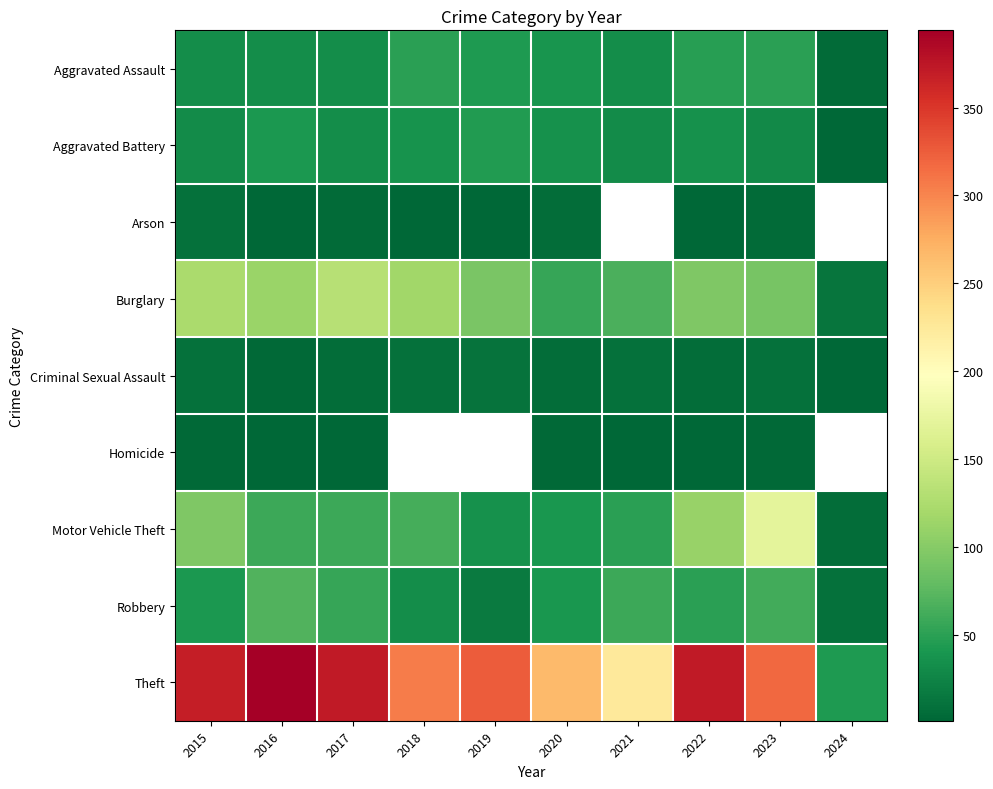

What is the difference between the highest and lowest values at 2024?

42.0